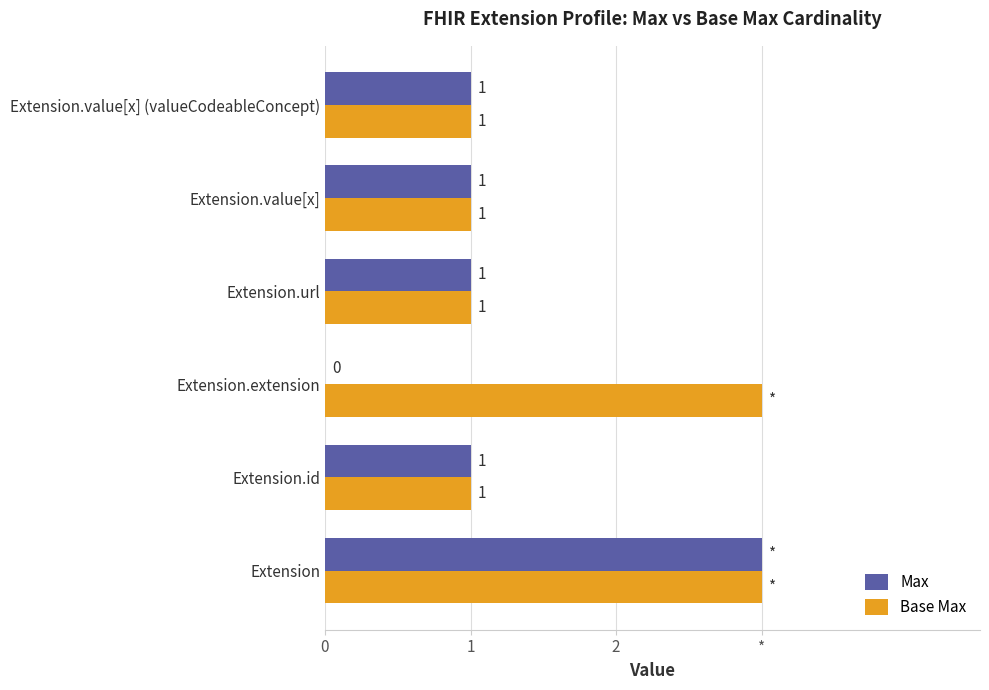

What is the maximum value shown in the chart?

3